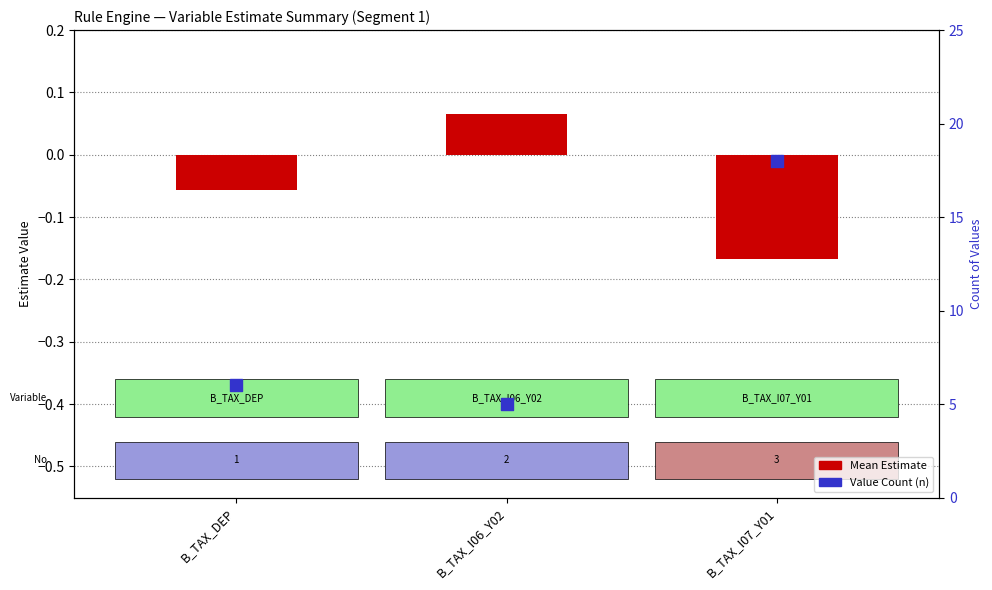

At how many categories does at least one series exceed 14?

1